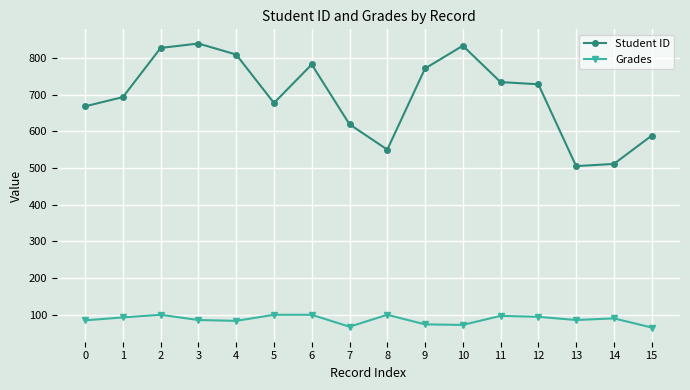

What is the value of the Student ID point at the 3rd from the left?

827.0